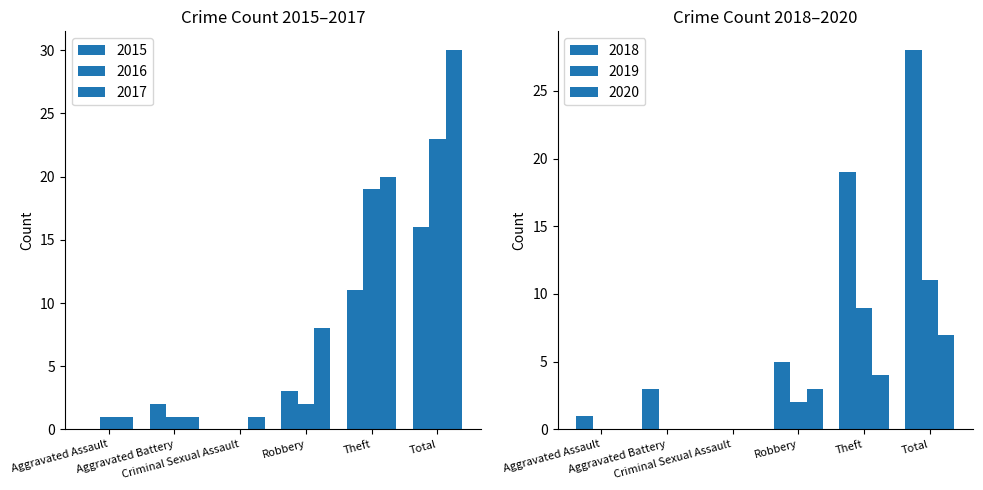

What is the value of the 2016 bar at the 1st from the left?

1